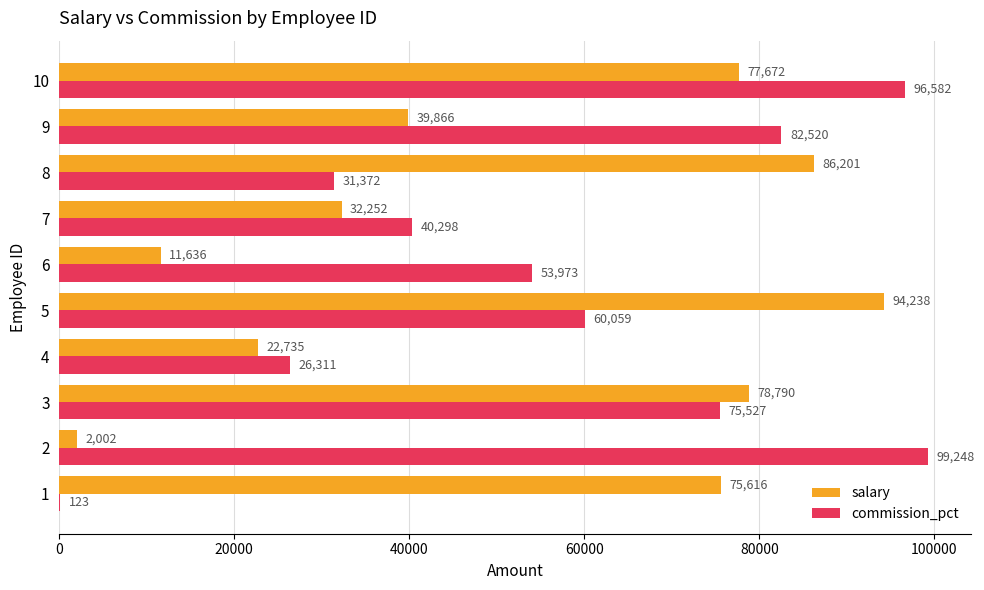

What is the maximum value for salary?

94238